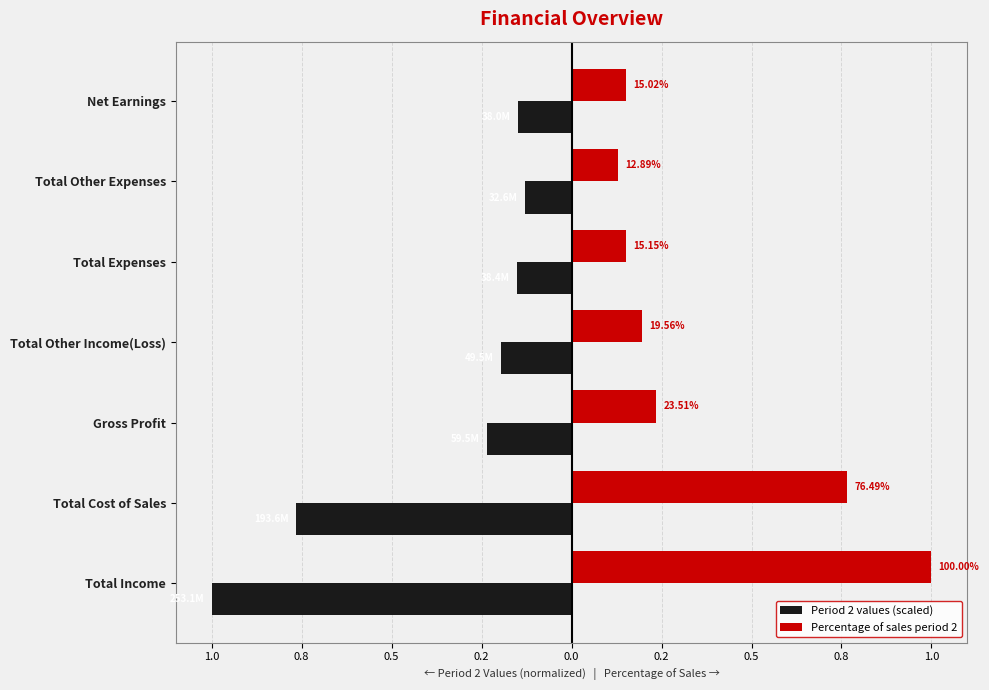

What are all the series names shown in the legend?

Period 2 values (scaled), Percentage of sales period 2